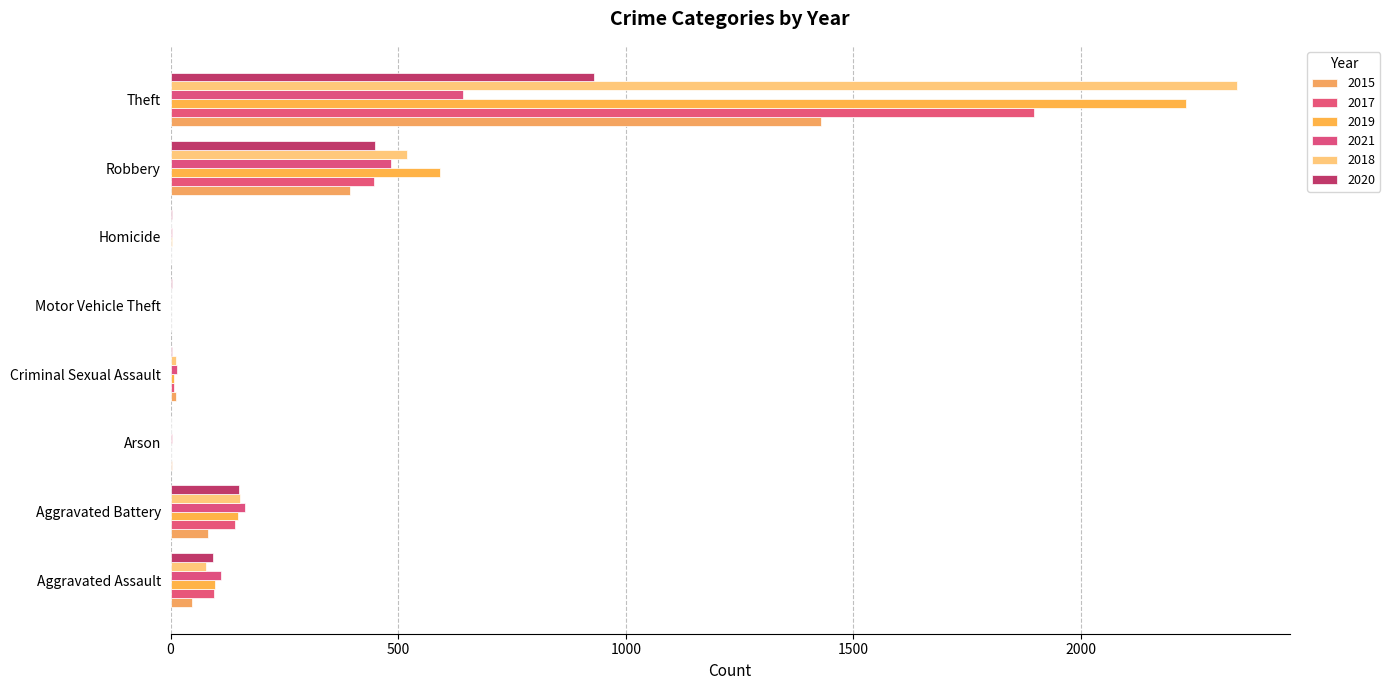

At which label does 2018 reach its minimum?

Motor Vehicle Theft